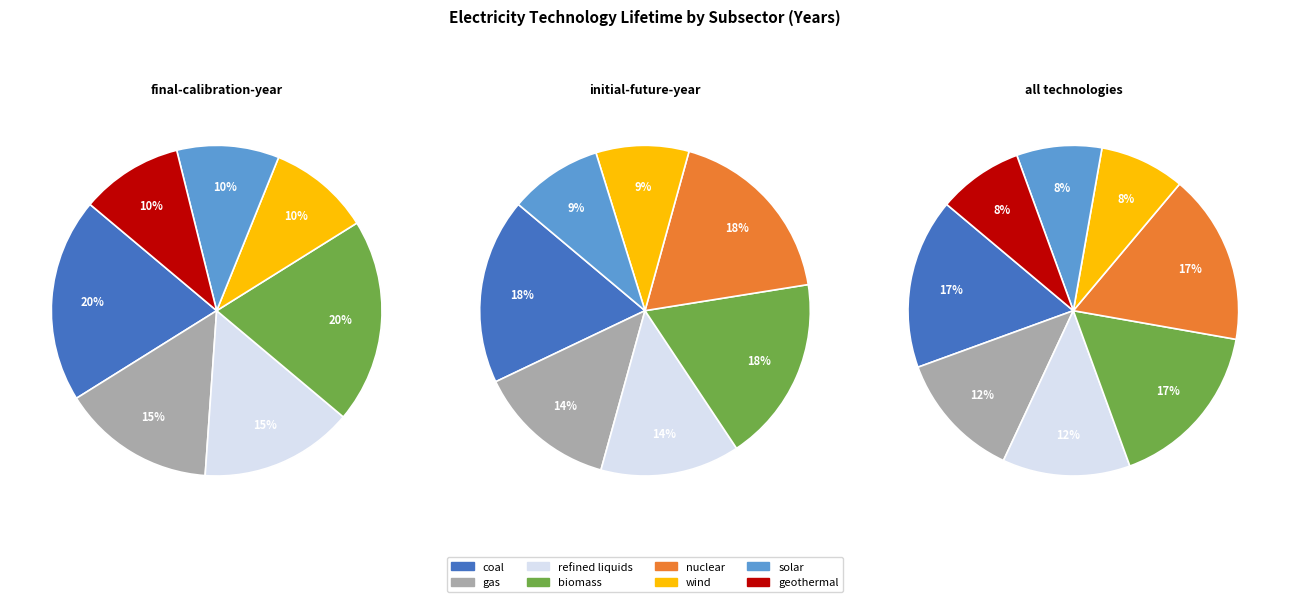

Is there a majority slice in this chart?

No